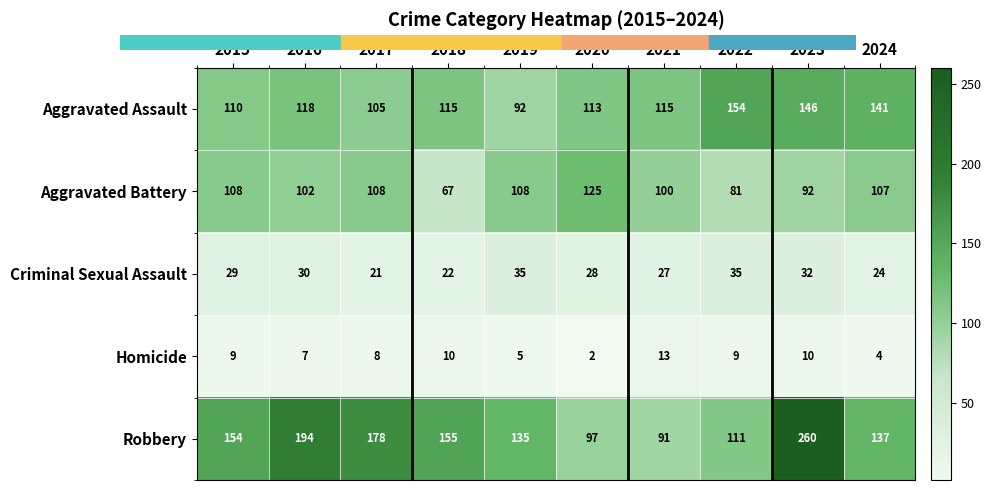

What is the minimum value shown in the chart?

2